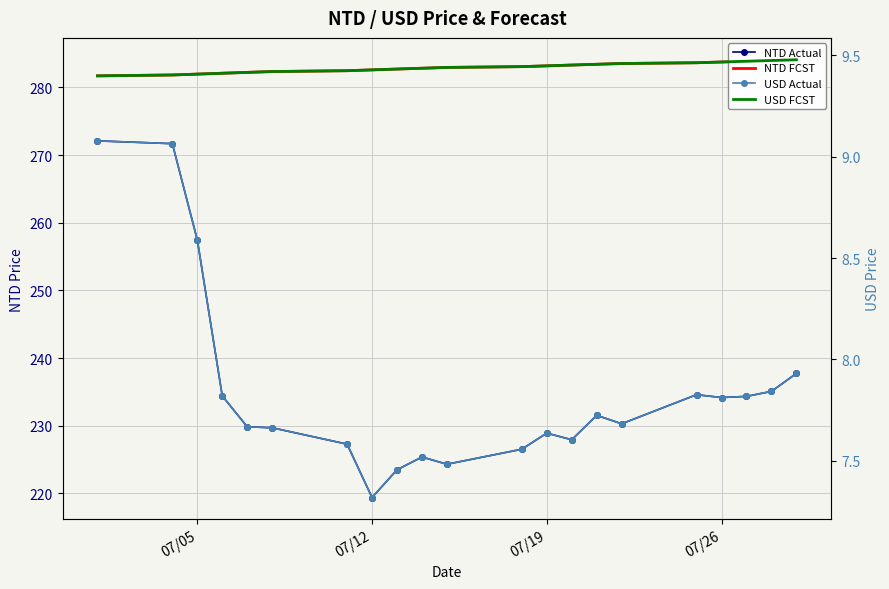

Which series has the largest range (max minus min)?

NTD Actual